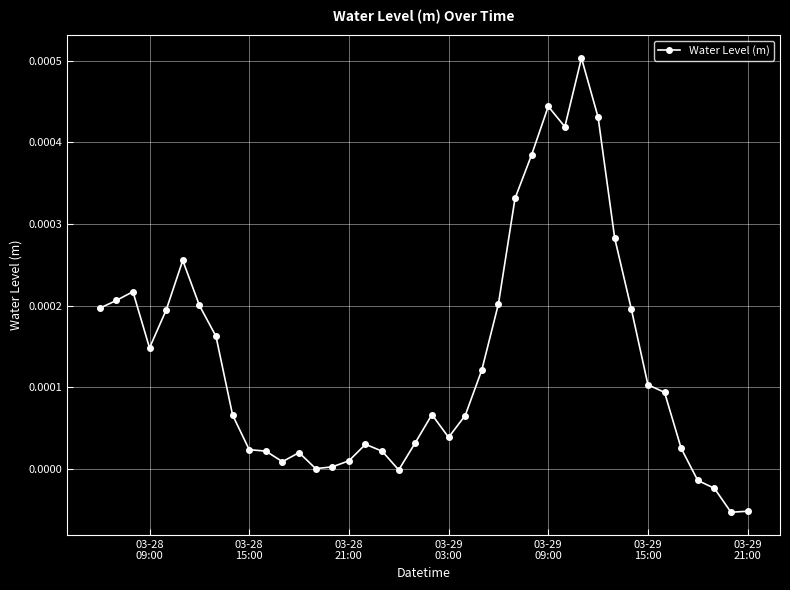

True or false: there are more than 1 points higher than both neighbors.

True